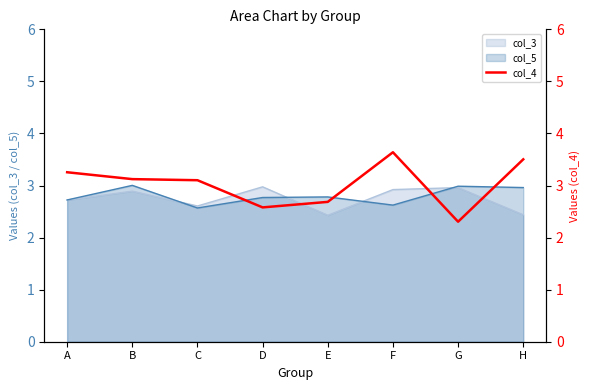

Which label corresponds to the largest value in the chart?

F